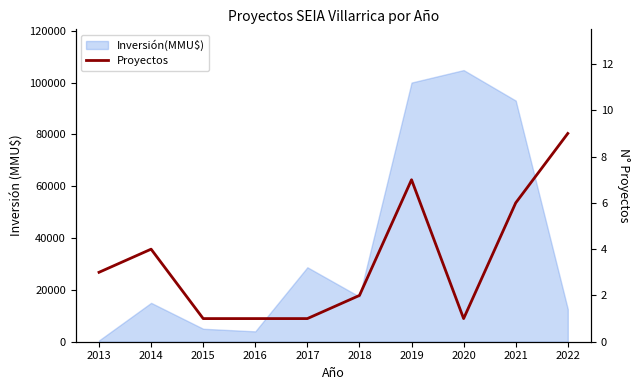

How many data points are above 3?

4